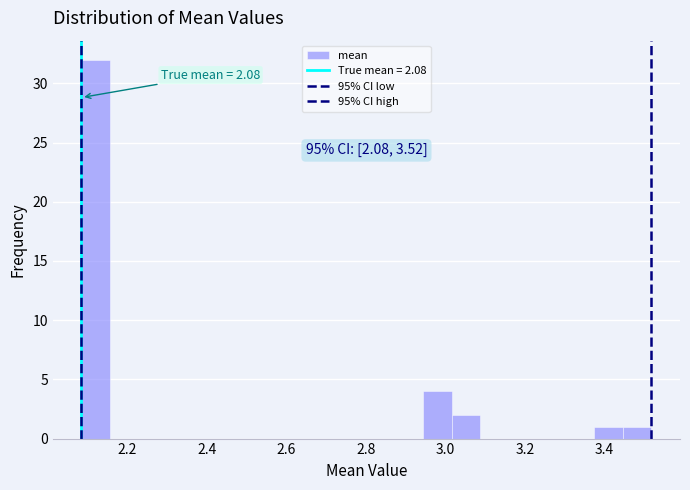

Around what value on the x-axis is the tallest bar? Give the approximate position of its centre, as read against the axis.

2.12